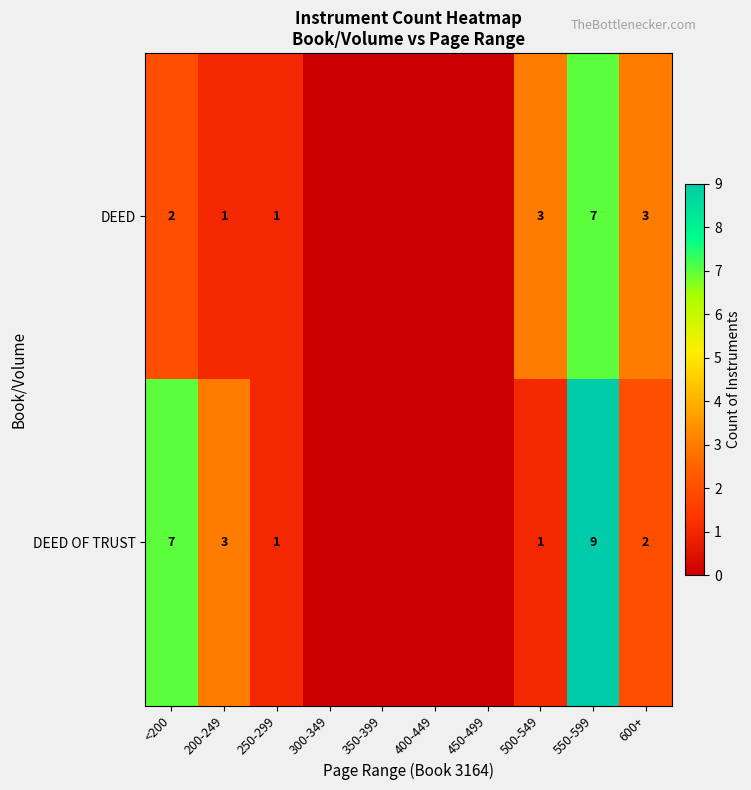

True or false: DEED OF TRUST has a value of 1 at 250-299.

True